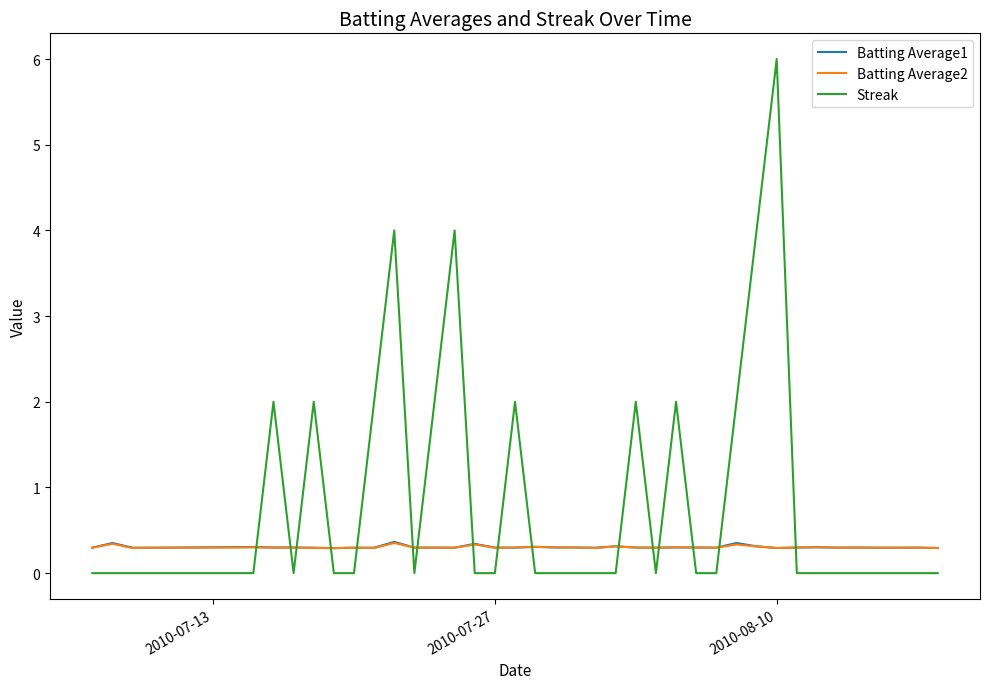

Which series has the widest spread of values?

Streak